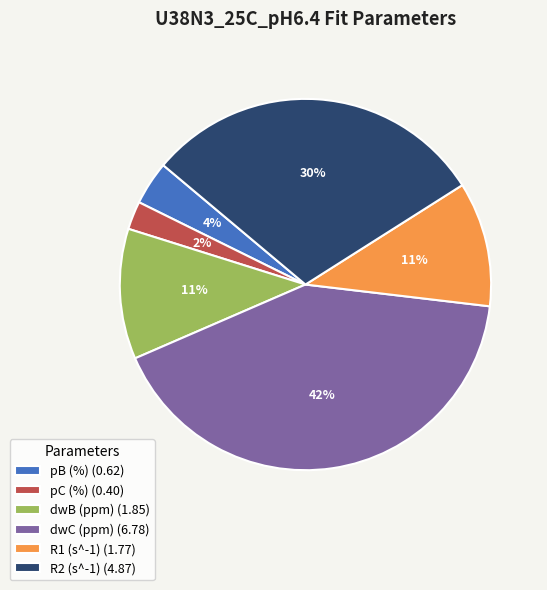

Between pC (%) (0.40) and dwB (ppm) (1.85), which is larger?

dwB (ppm) (1.85)